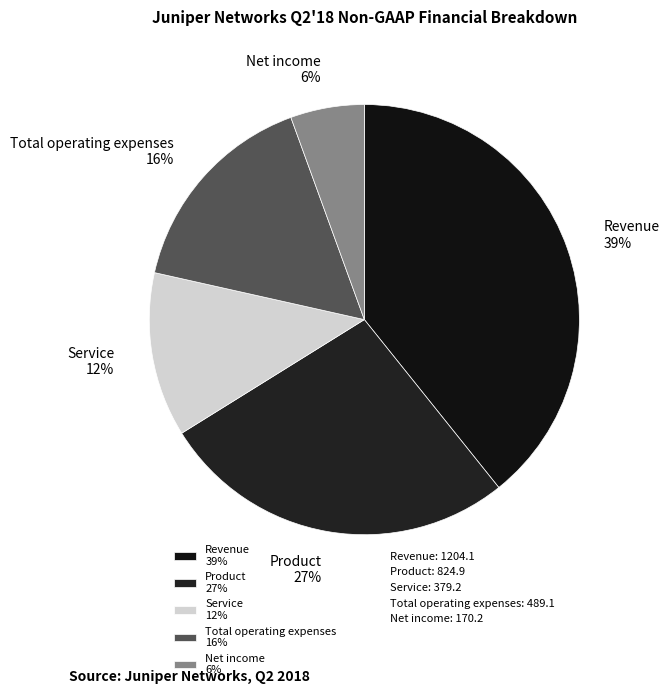

How many segments does this pie chart have?

5